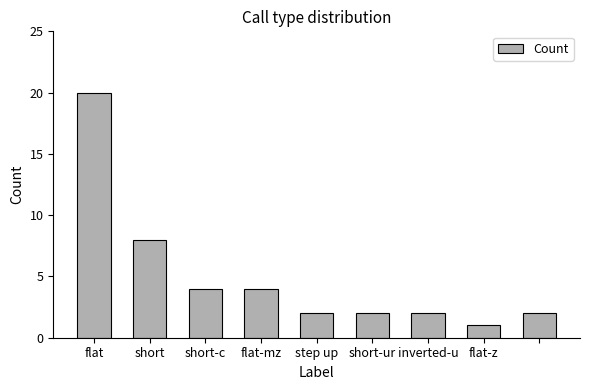

What is the value of the 6th bar from the left?

2